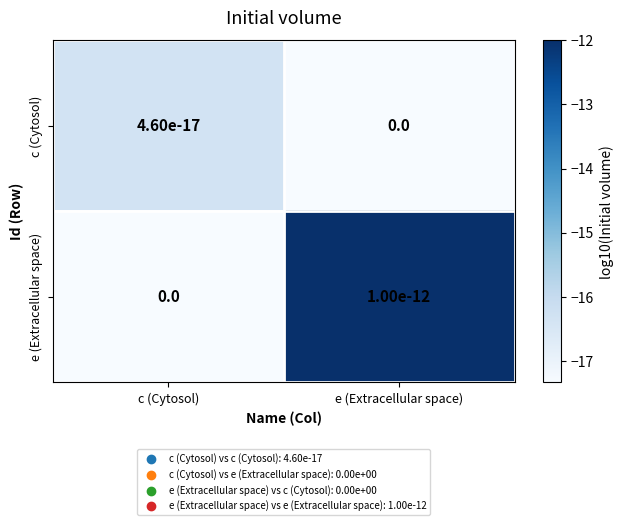

Rank the series by their average value, from highest to lowest.

e (Extracellular space), c (Cytosol)